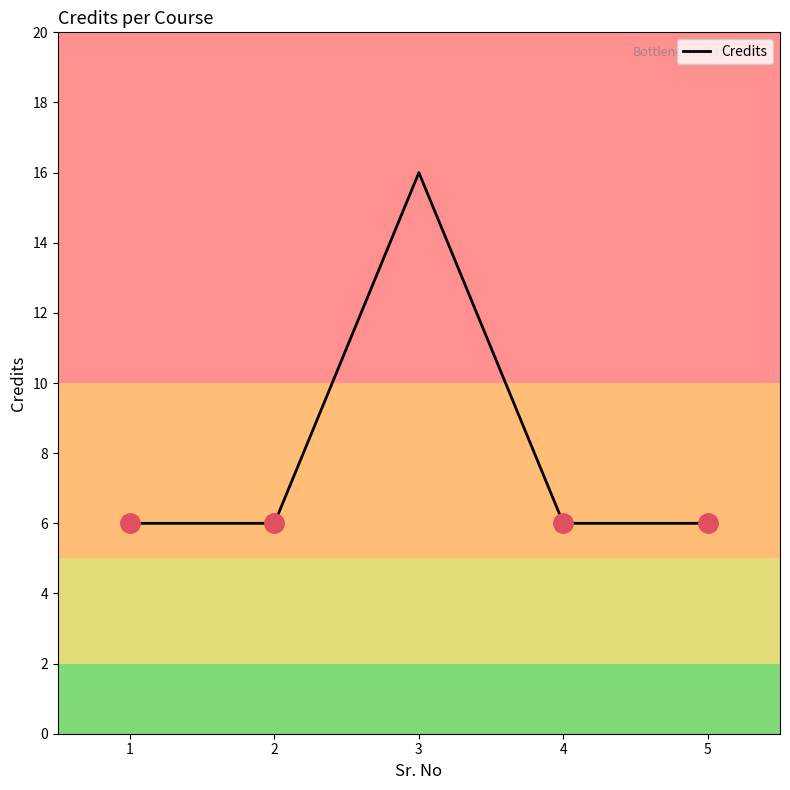

How many lines are shown in the chart?

1